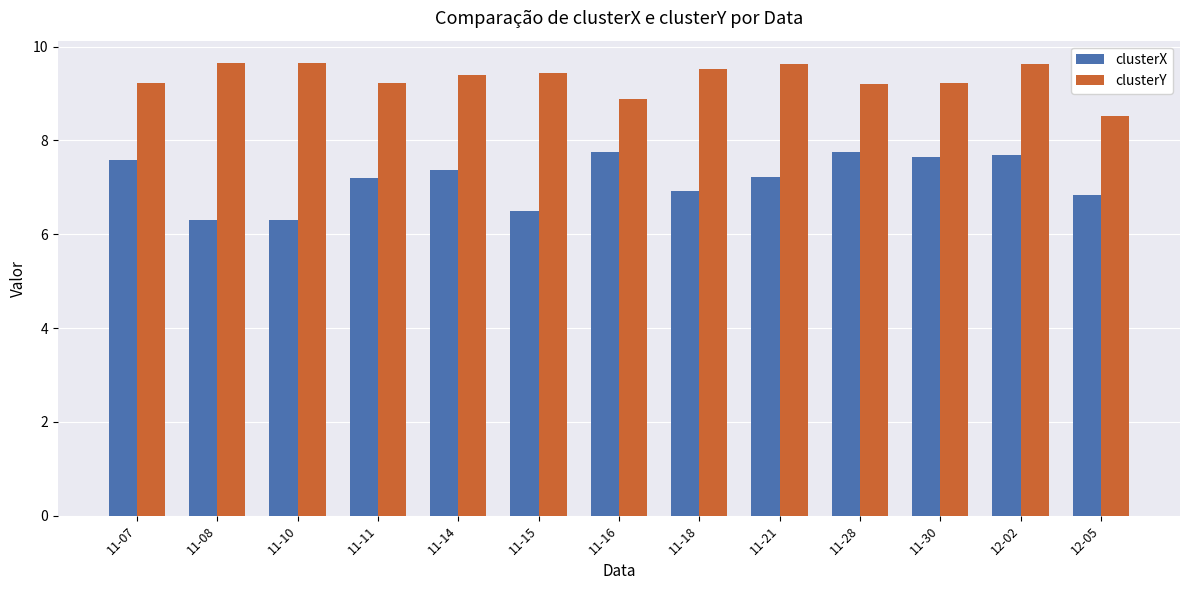

What is the sum of the clusterY values at 11-21 and 12-05?

18.1